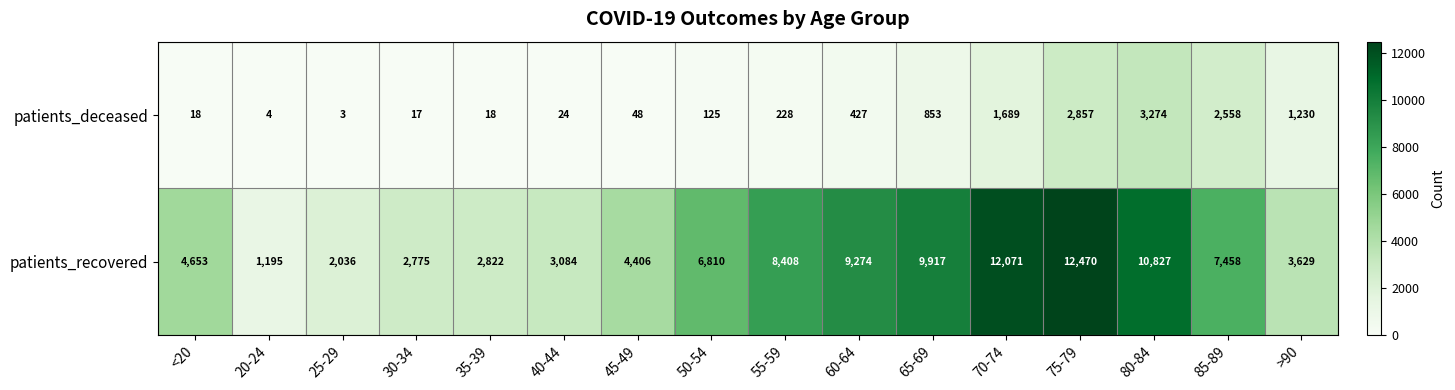

The value of patients_deceased at 50-54 is 125. True or false?

True